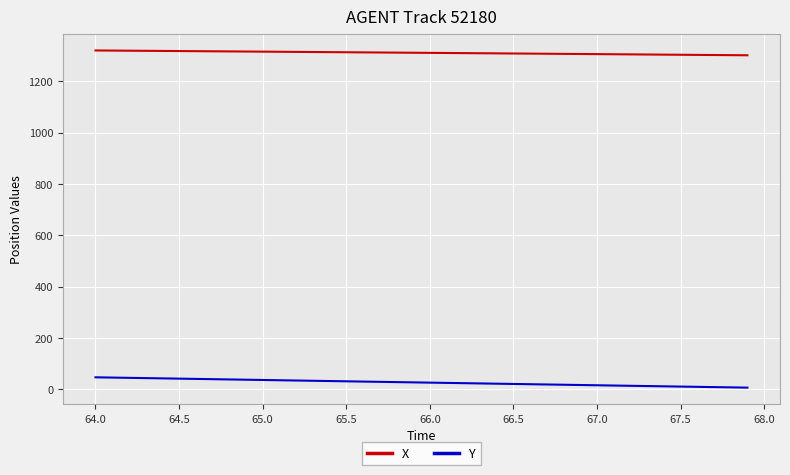

Which series has the largest total across all categories?

X